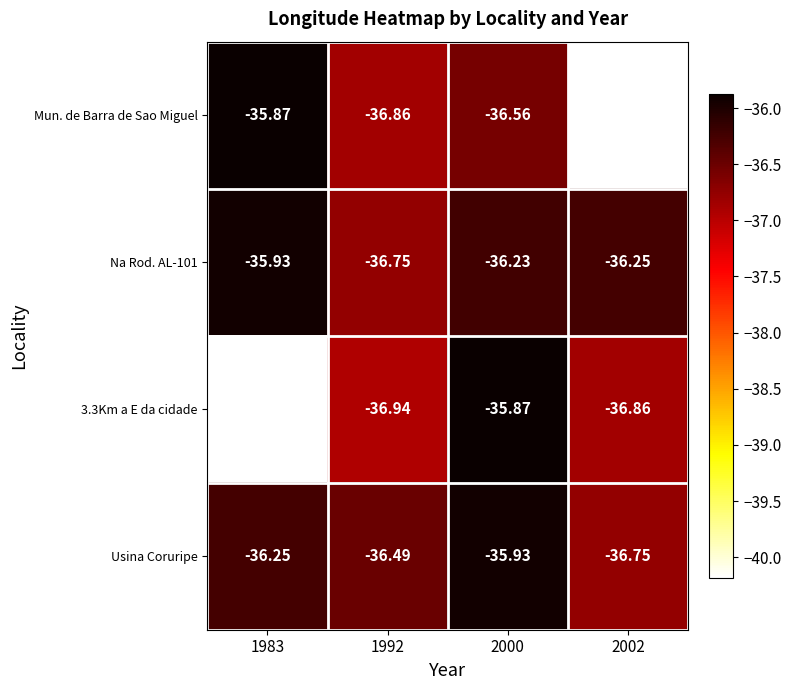

Between 1983 and 2002, which series saw the biggest shift?

Mun. de Barra de Sao Miguel